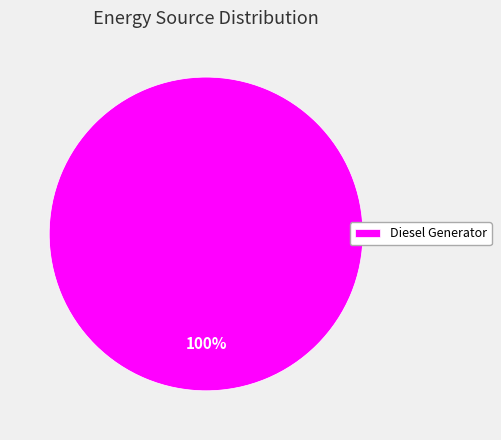

Rank the categories by value from highest to lowest.

Diesel Generator